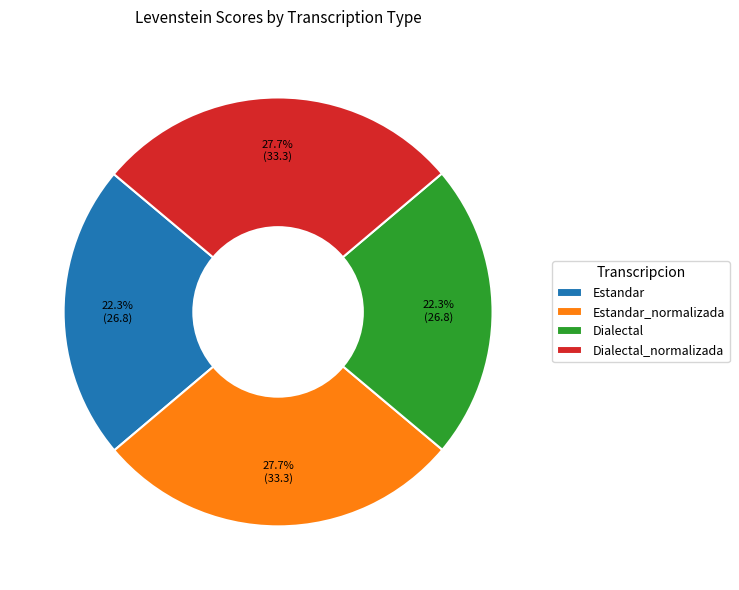

How many slices are in this pie chart?

4